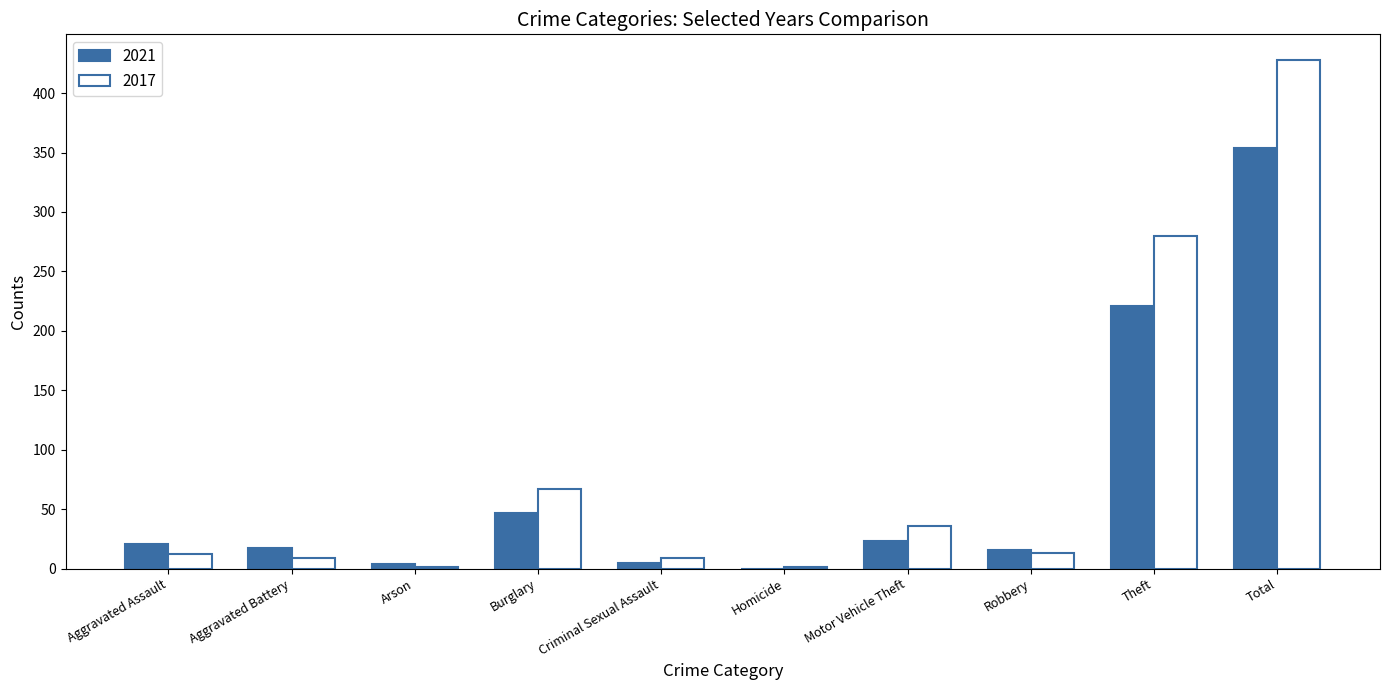

Which series has the widest spread of values?

2017